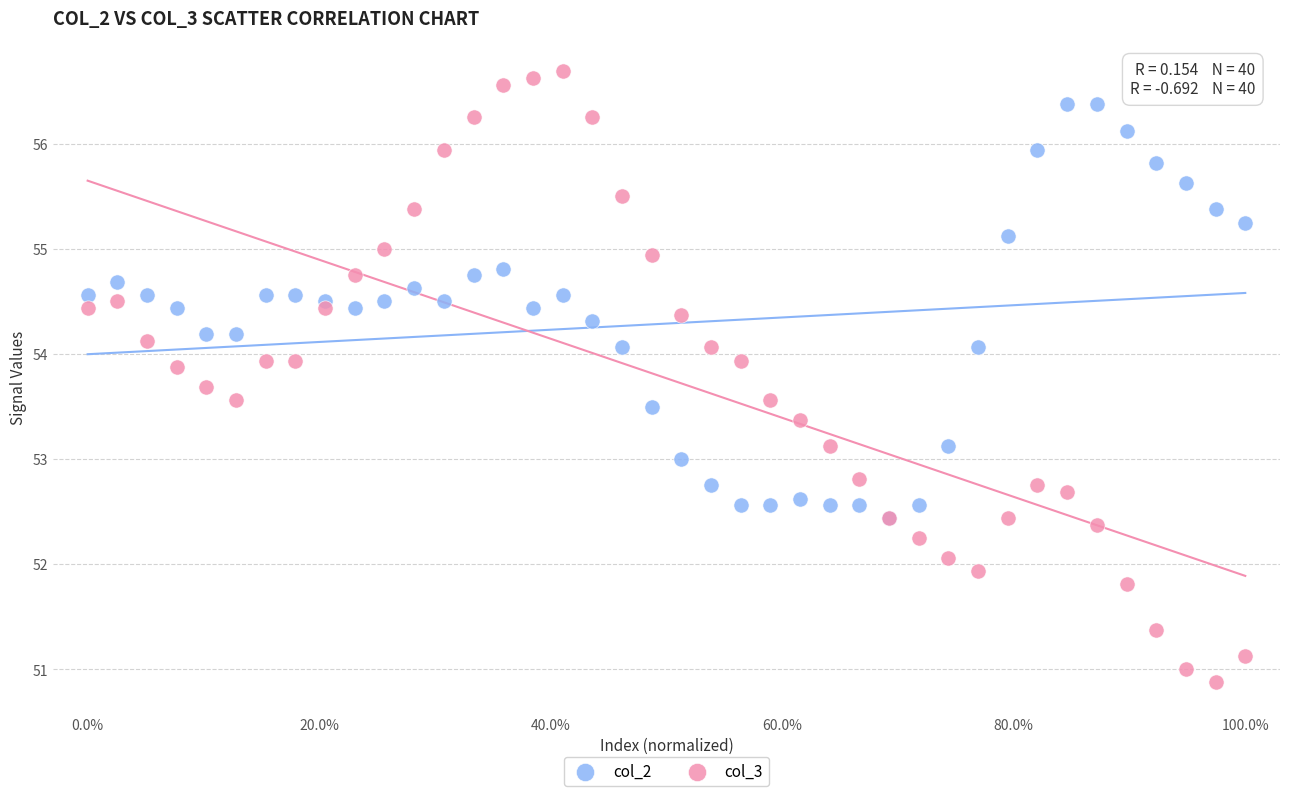

Which series contains the lowest Y value?

col_3